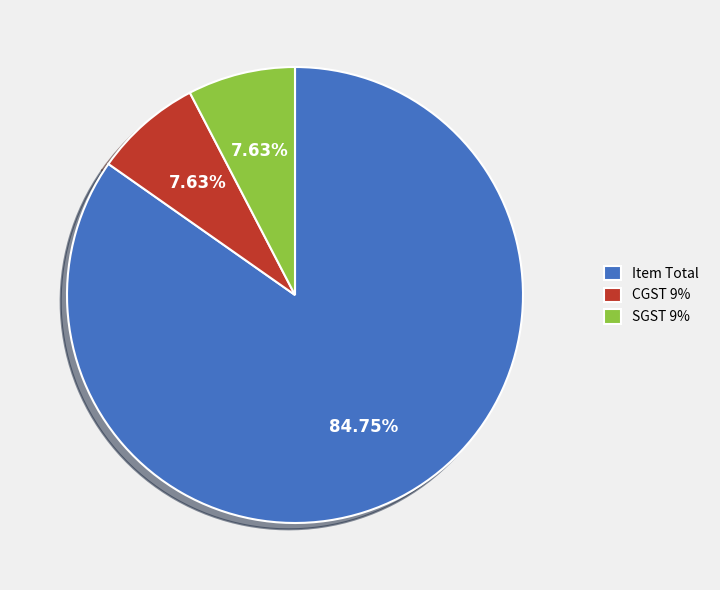

Which category accounts for the majority?

Item Total